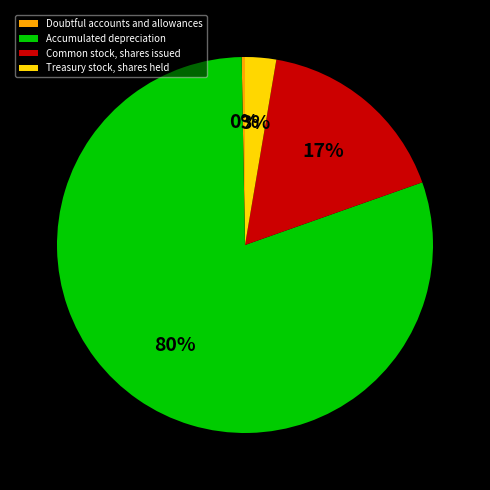

True or false: Accumulated depreciation accounts for 94% of the total.

False